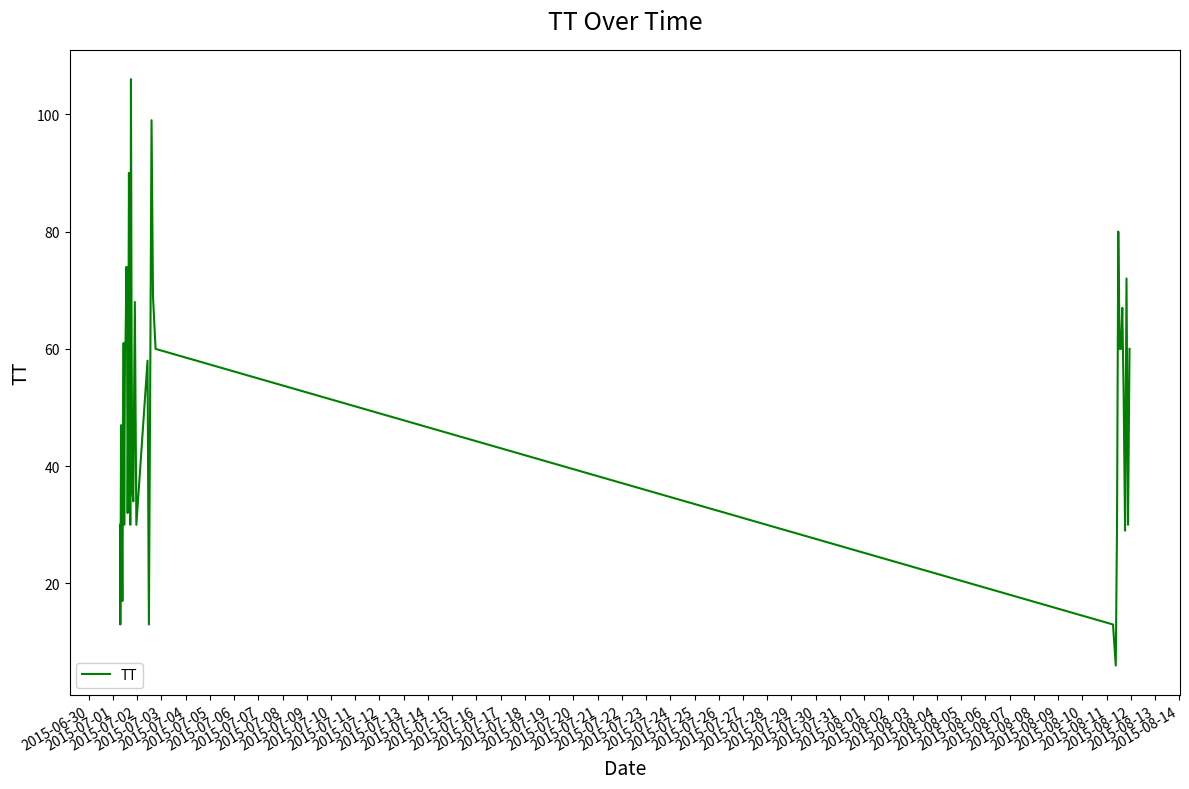

Reading left to right, what are all the values shown in this chart?

30	13	47	17	41	61	30	60	60	74	68	32	52	90	67	30	106	60	36	34	68	30	58	13	52	99	69	60	13	6	30	80	60	60	67	52	29	72	30	60